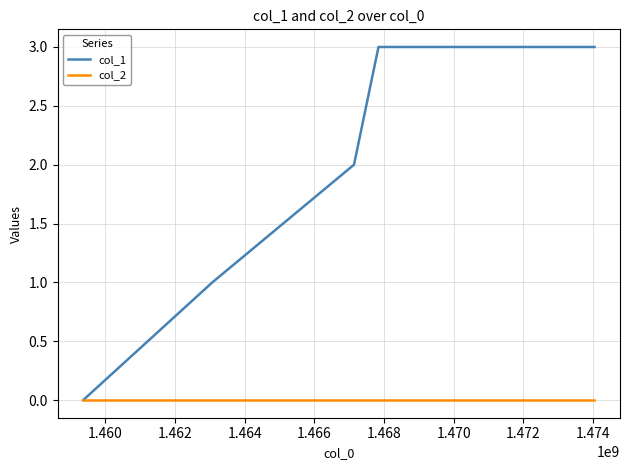

Rank the series by their maximum value, from highest to lowest.

col_1, col_2